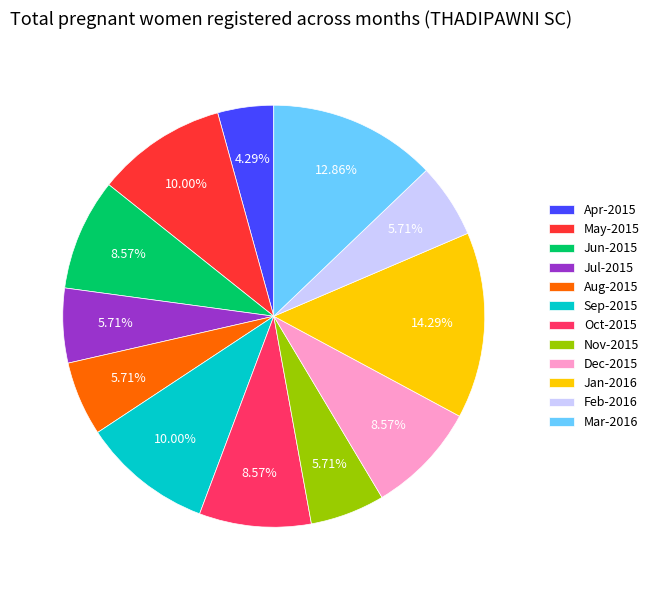

Is there any slice that represents more than half of the pie?

No